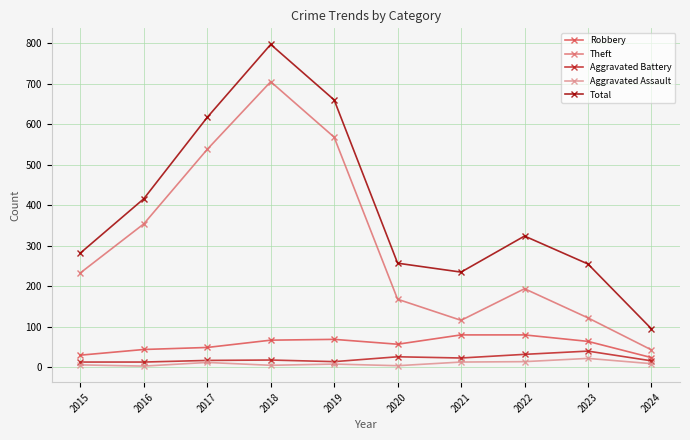

What is the value of the Aggravated Assault point at the 5th from the left?

8